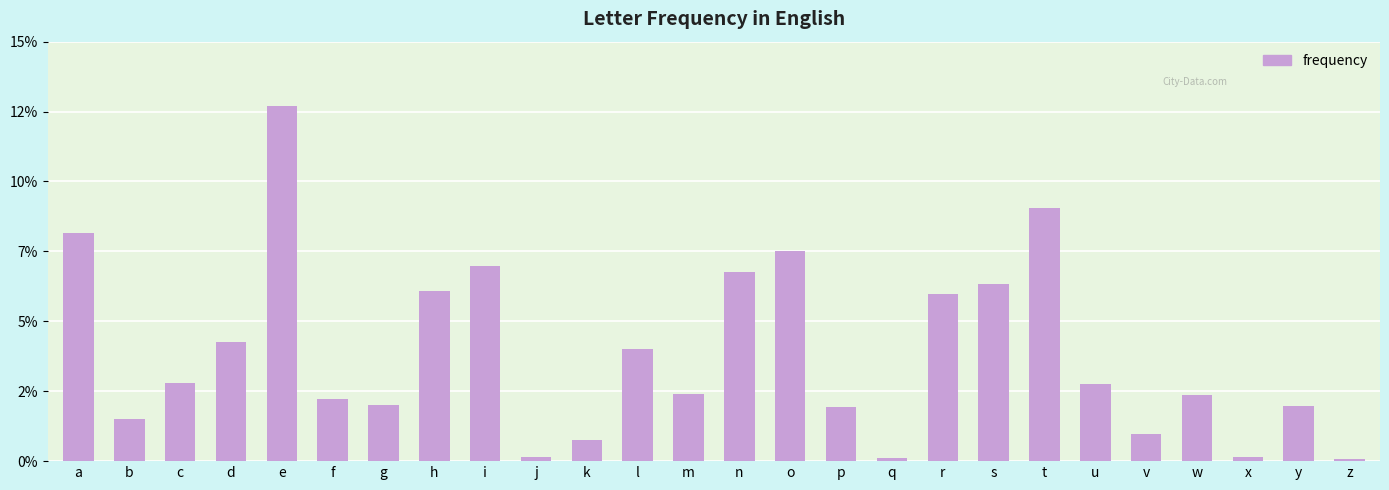

Are the bars horizontal?

No